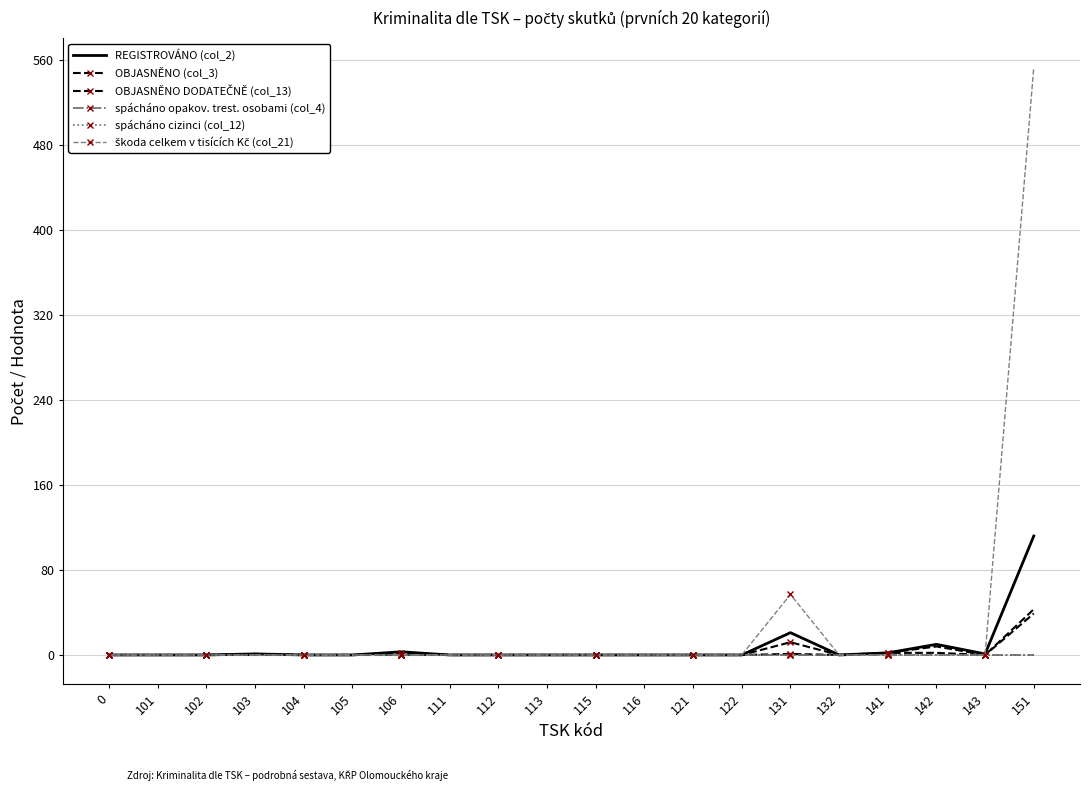

Reading left to right, what are all the values shown in this chart?

REGISTROVÁNO (col_2): 0=0	101=0	102=0	103=1	104=0	105=0	106=3	111=0	112=0	113=0	115=0	116=0	121=0	122=0	131=21	132=0	141=2	142=10	143=1	151=112
OBJASNĚNO (col_3): 0=0	101=0	102=0	103=1	104=0	105=0	106=2	111=0	112=0	113=0	115=0	116=0	121=0	122=0	131=12	132=0	141=2	142=8	143=0	151=43
OBJASNĚNO DODATEČNĚ (col_13): 0=0	101=0	102=0	103=0	104=0	105=0	106=0	111=0	112=0	113=0	115=0	116=0	121=0	122=0	131=1	132=0	141=2	142=2	143=0	151=39
spácháno opakov. trest. osobami (col_4): 0=0	101=0	102=0	103=0	104=0	105=0	106=0	111=0	112=0	113=0	115=0	116=0	121=0	122=0	131=0	132=0	141=0	142=0	143=0	151=0
spácháno cizinci (col_12): 0=0	101=0	102=0	103=0	104=0	105=0	106=0	111=0	112=0	113=0	115=0	116=0	121=0	122=0	131=0	132=0	141=0	142=0	143=0	151=0
škoda celkem v tisících Kč (col_21): 0=0	101=0	102=0	103=0	104=0	105=0	106=0	111=0	112=0	113=0	115=0	116=0	121=0	122=0	131=57	132=0	141=0	142=0	143=0	151=553